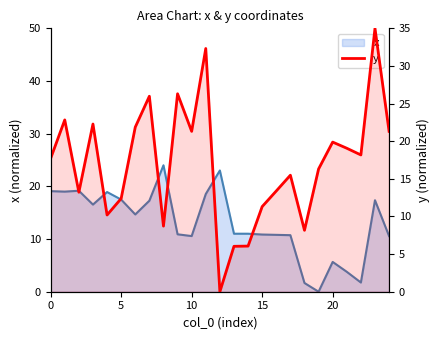

What is the difference between the values at 0 and 7?

8.3